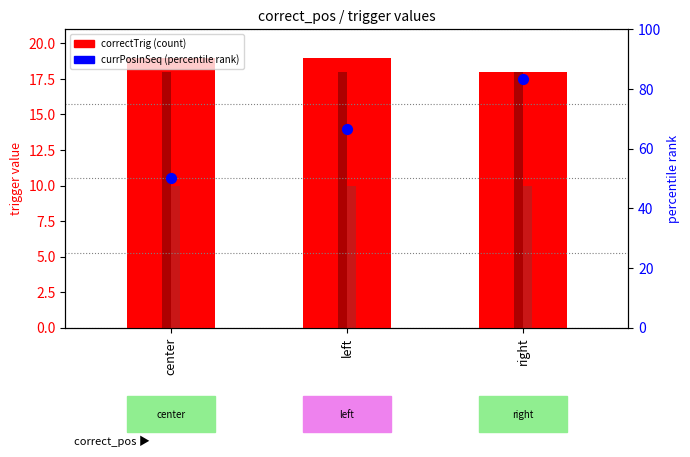

What is the total value across all series at left?

113.7